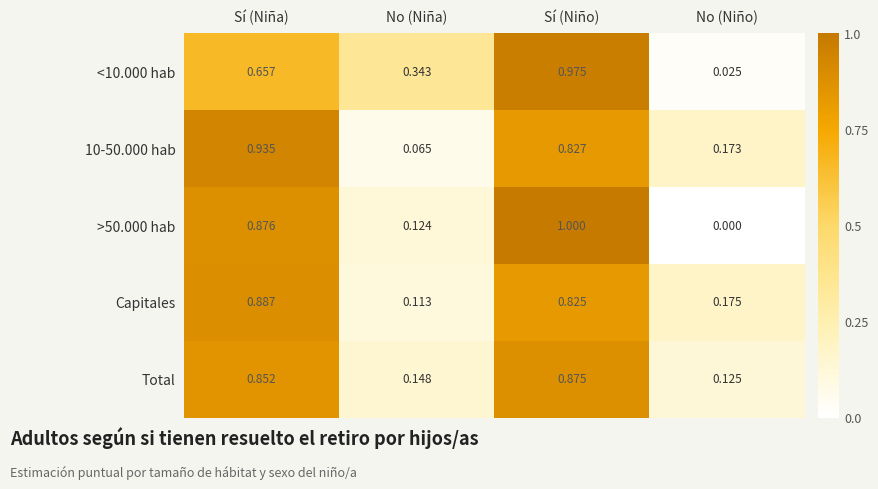

Rank the categories by Total value from lowest to highest.

No (Niño), No (Niña), Sí (Niña), Sí (Niño)